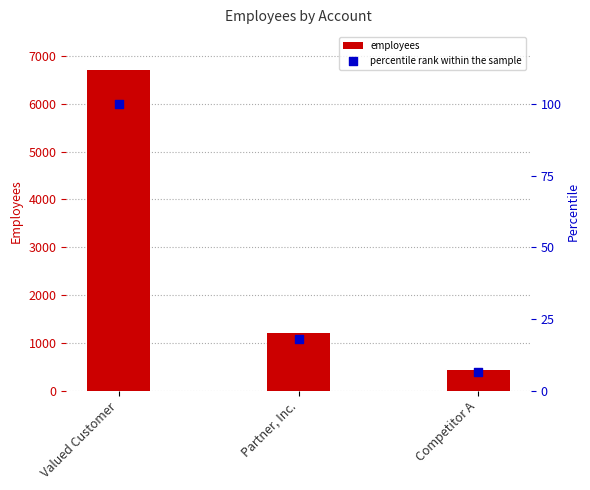

What is the total value across all series at Valued Customer?

6800.0